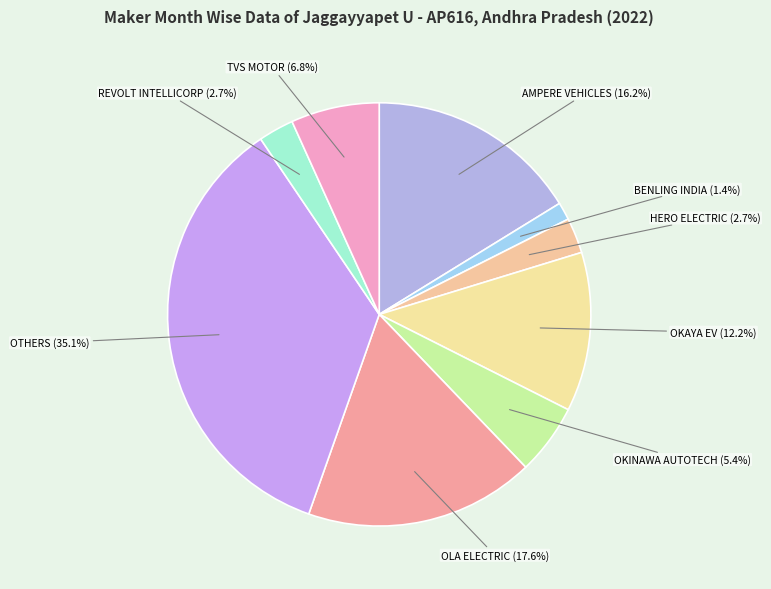

Which has a higher value, OLA ELECTRIC or TVS MOTOR?

OLA ELECTRIC